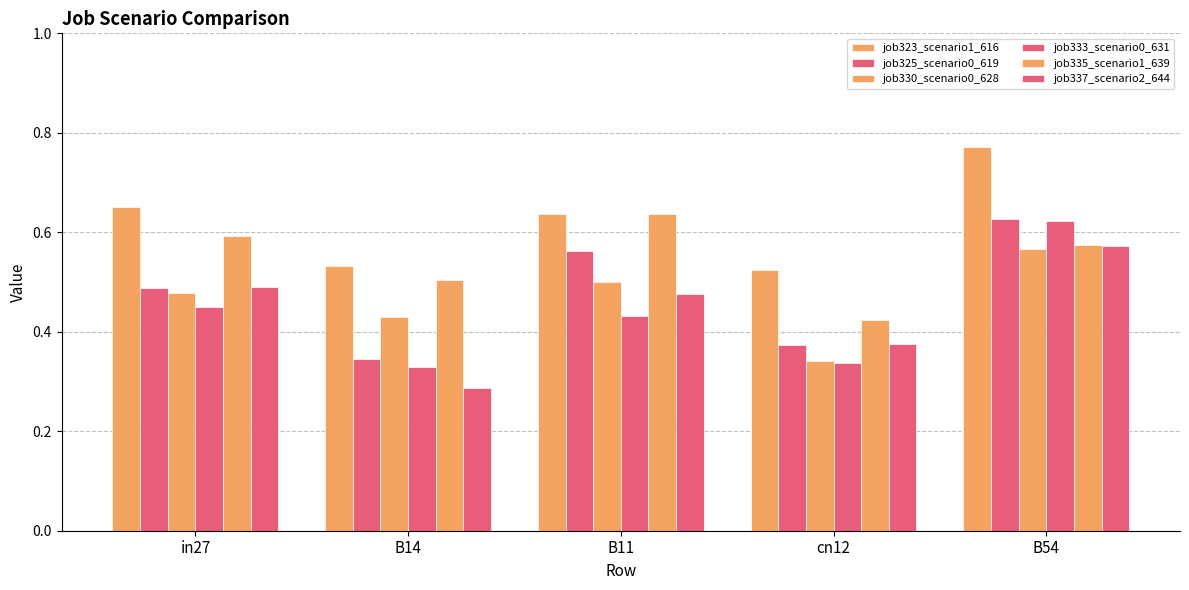

Reading left to right, list all the values displayed in this chart.

job323_scenario1_616: in27=0.7	B14=0.5	B11=0.6	cn12=0.5	B54=0.8
job325_scenario0_619: in27=0.5	B14=0.3	B11=0.6	cn12=0.4	B54=0.6
job330_scenario0_628: in27=0.5	B14=0.4	B11=0.5	cn12=0.3	B54=0.6
job333_scenario0_631: in27=0.4	B14=0.3	B11=0.4	cn12=0.3	B54=0.6
job335_scenario1_639: in27=0.6	B14=0.5	B11=0.6	cn12=0.4	B54=0.6
job337_scenario2_644: in27=0.5	B14=0.3	B11=0.5	cn12=0.4	B54=0.6